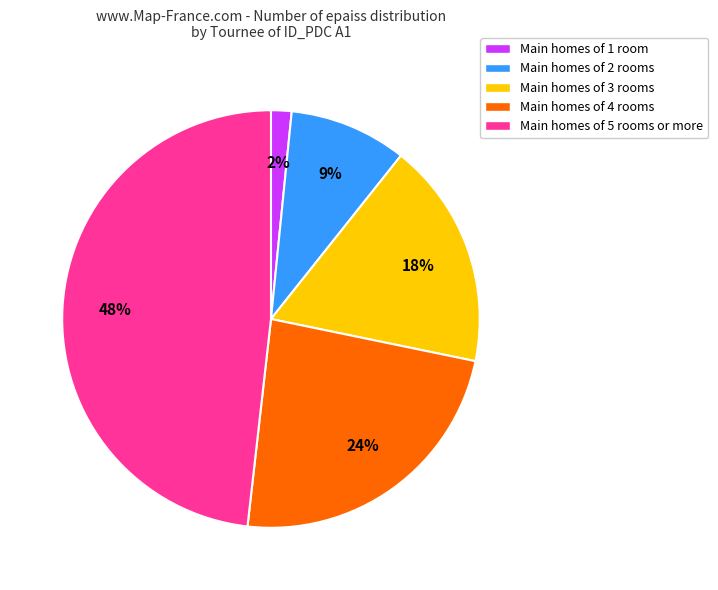

What is the ratio of the value at Main homes of 2 rooms to the value at Main homes of 4 rooms?

0.4